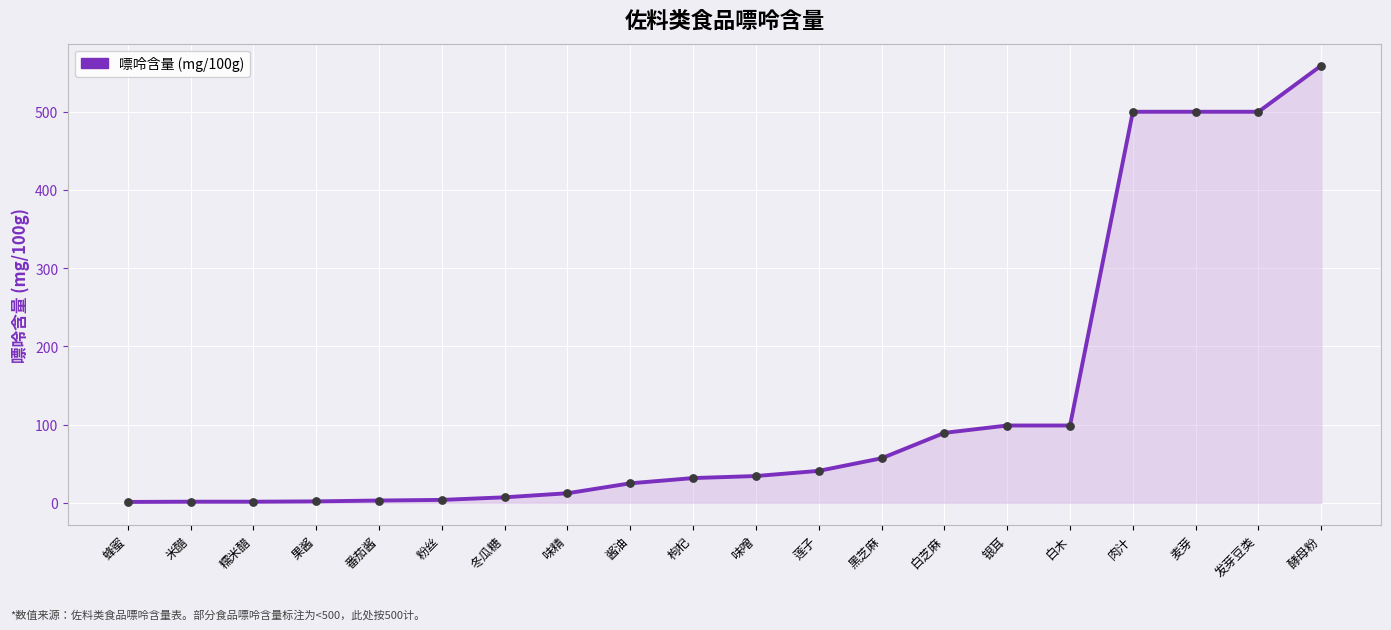

What is the change in value from 酱油 to 白木?

+73.9